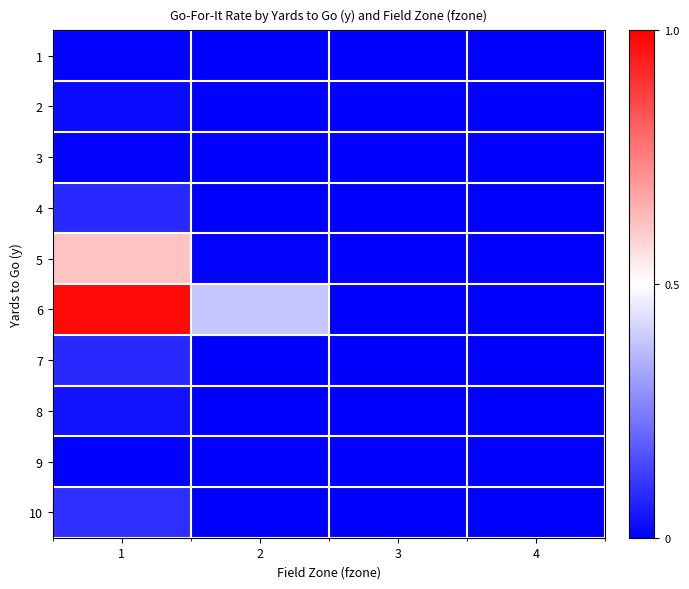

What is the total value across all series at 2?

0.4